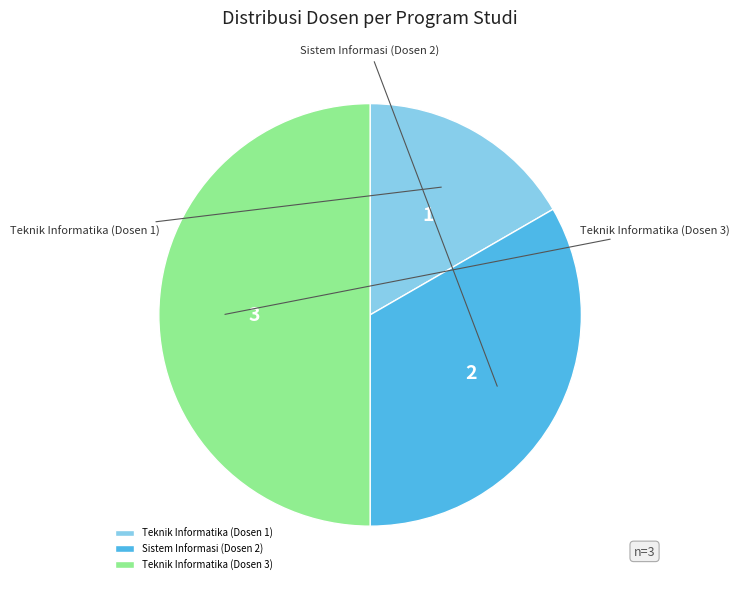

How much of the chart is everything except Teknik Informatika (Dosen 1)?

83.3%